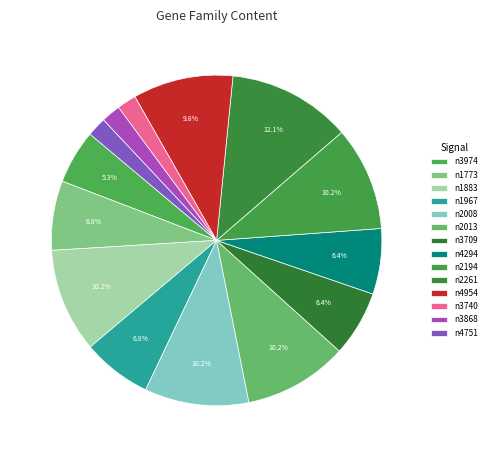

Rank the categories by value from highest to lowest.

9, 2, 4, 5, 8, 10, 1, 3, 6, 7, 0, 11, 12, 13